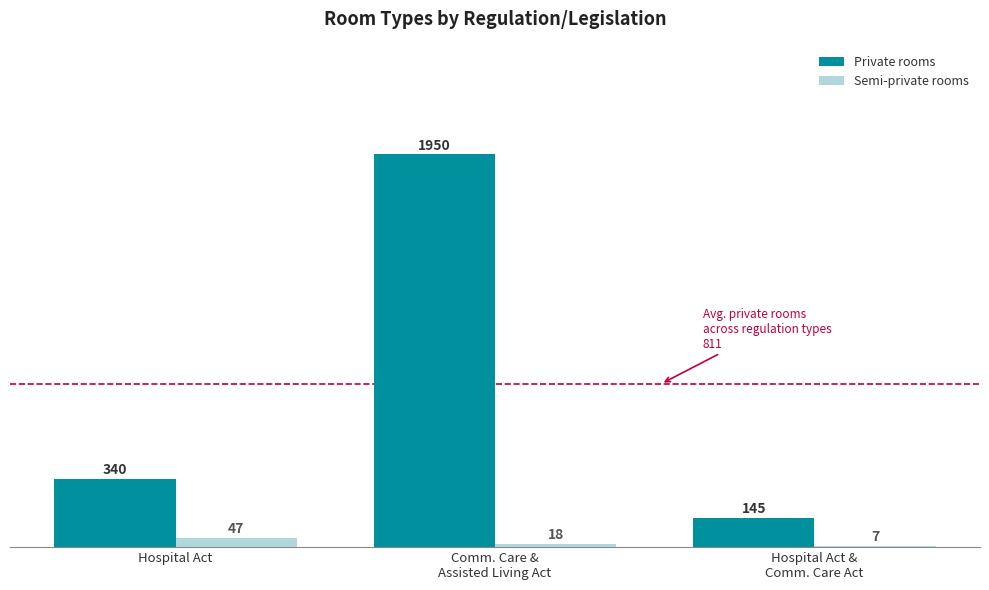

What is the highest value of the Private rooms series?

1950